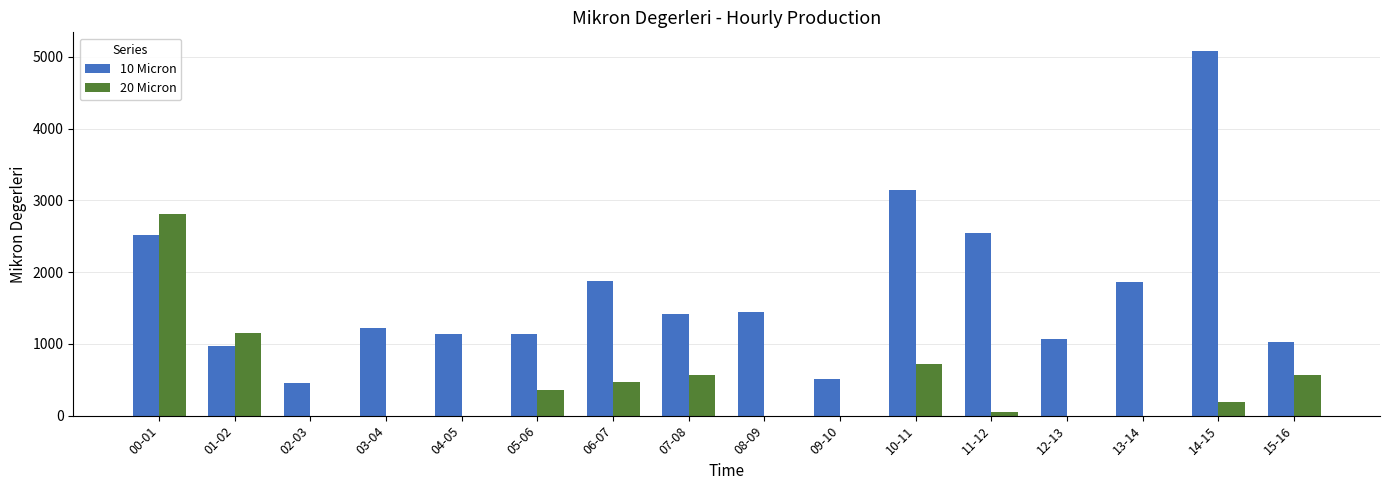

Is the value of 10 Micron at 12-13 greater than the value of 20 Micron at 02-03?

Yes